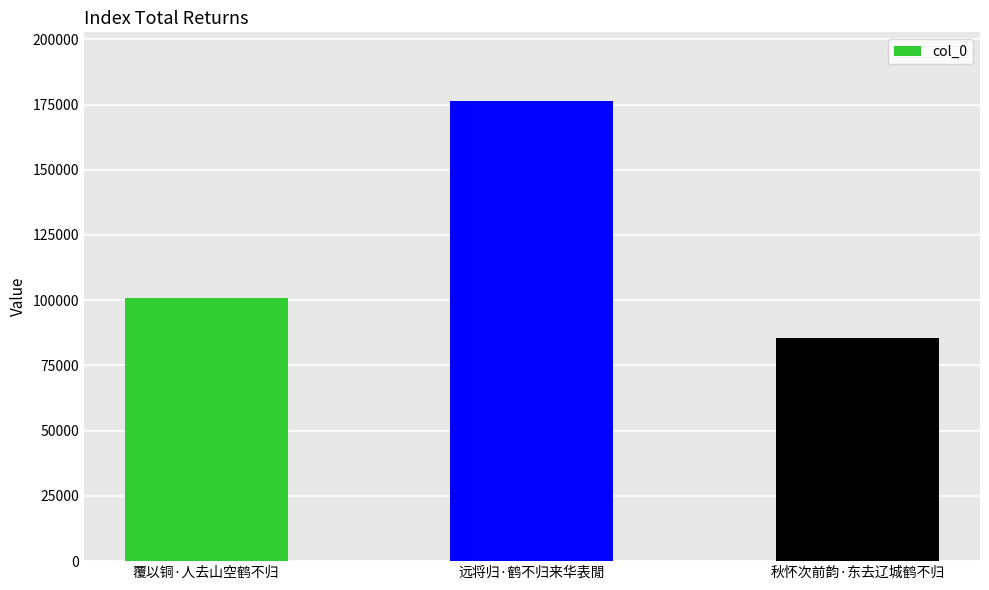

Reading right to left, extract all data points from this chart.

85506	176237	100773